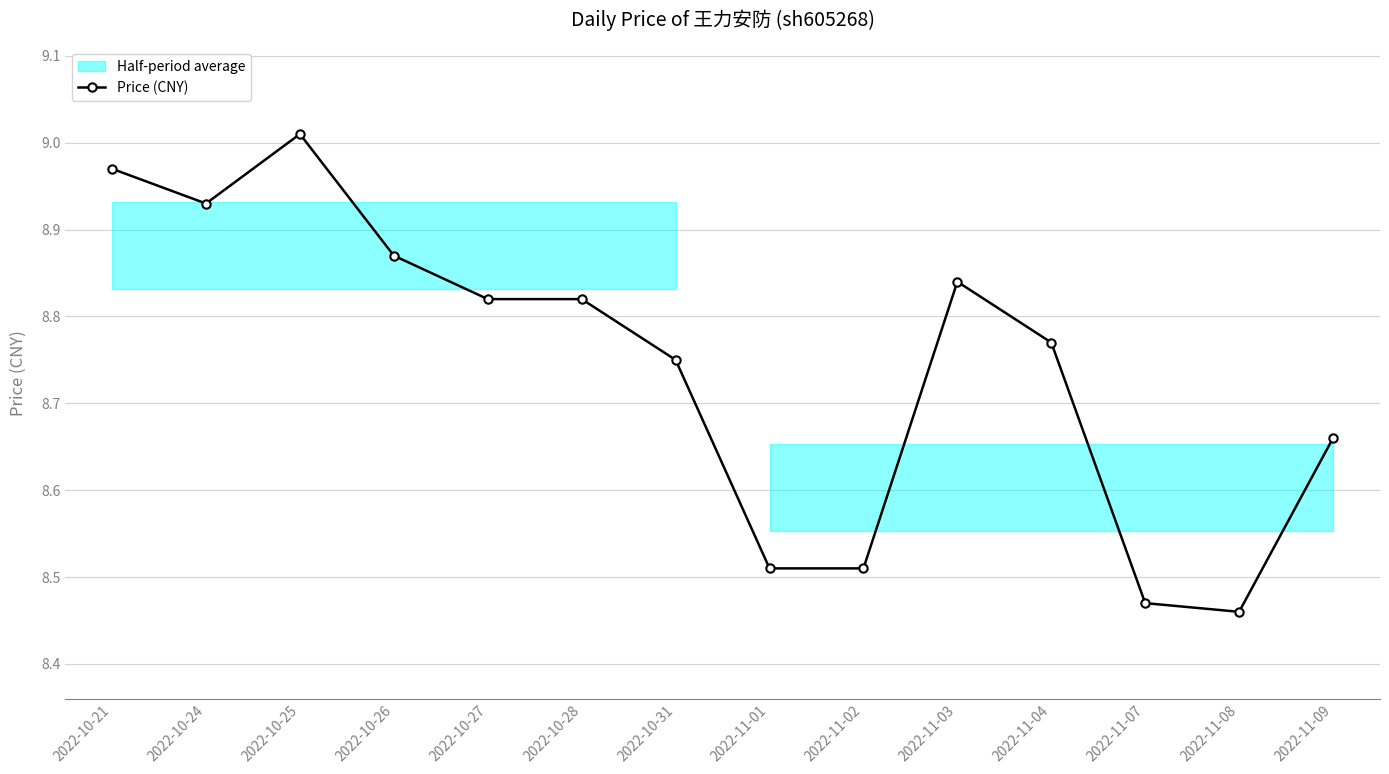

Rank the categories by value from lowest to highest.

2022-11-08, 2022-11-07, 2022-11-01, 2022-11-02, 2022-11-09, 2022-10-31, 2022-11-04, 2022-10-27, 2022-10-28, 2022-11-03, 2022-10-26, 2022-10-24, 2022-10-21, 2022-10-25